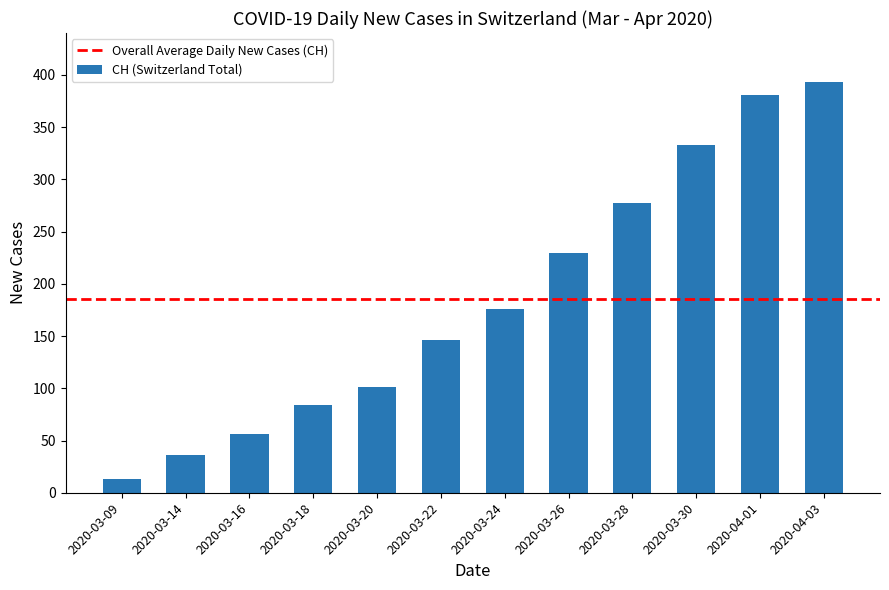

Reading left to right, what are all the values shown in this chart?

13	36	56	84	101	146	176	230	277	333	381	393